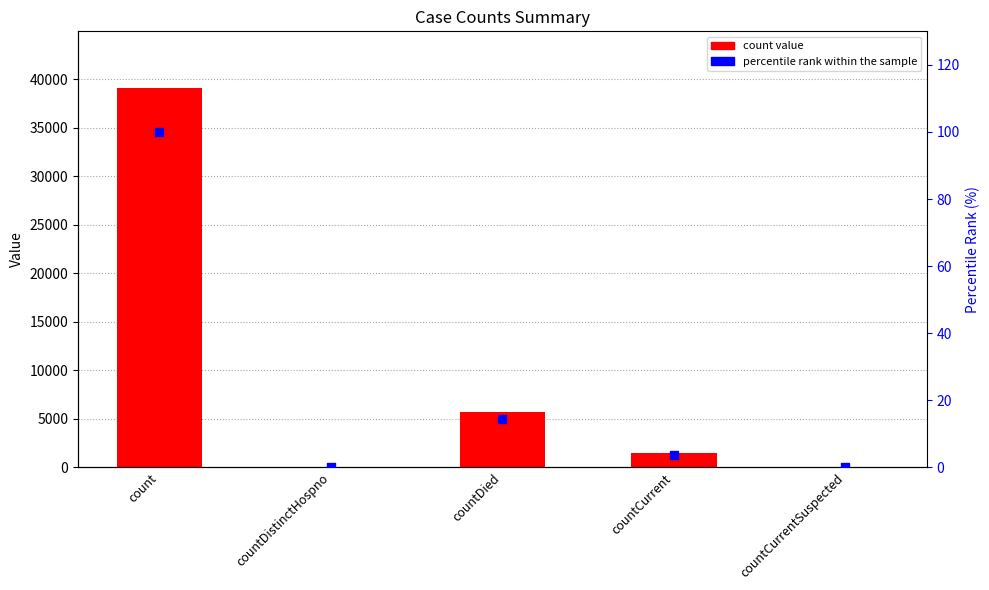

Is the value of count at countCurrent greater than the value of percentile rank within the sample at count?

Yes